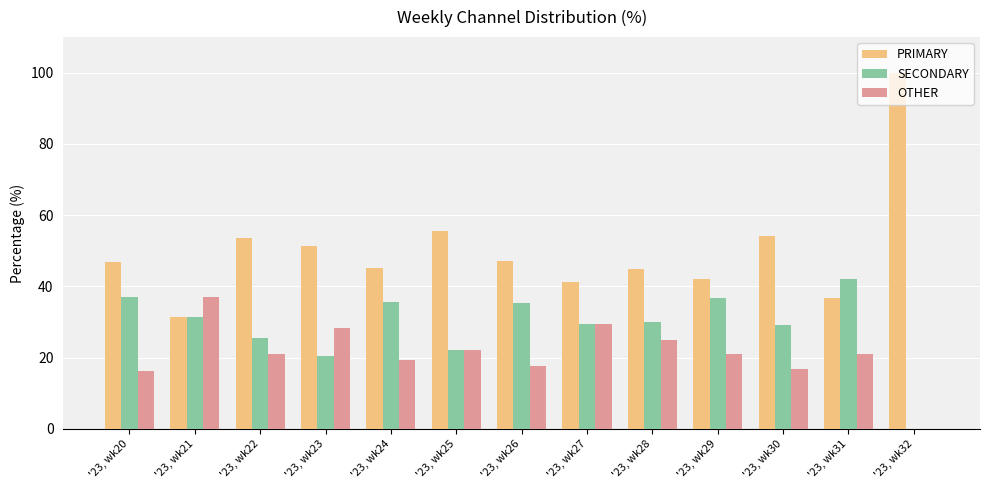

Which category has the highest value in the PRIMARY series?

'23, wk32